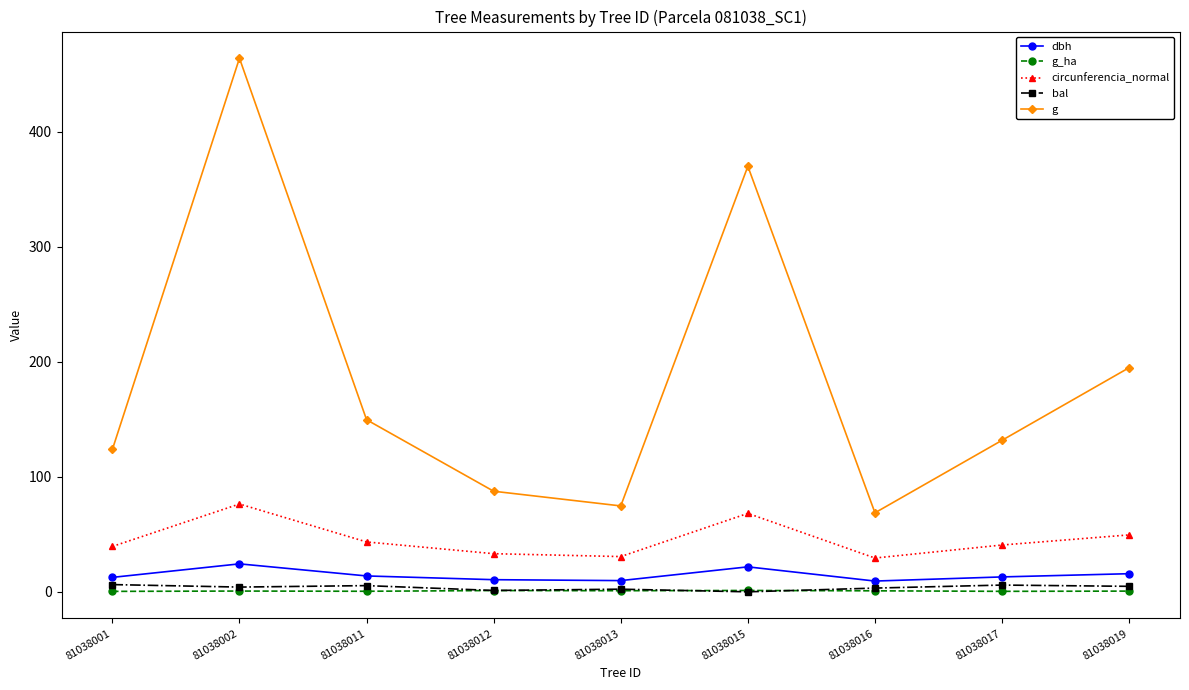

How many interior local valleys does the g series have?

2